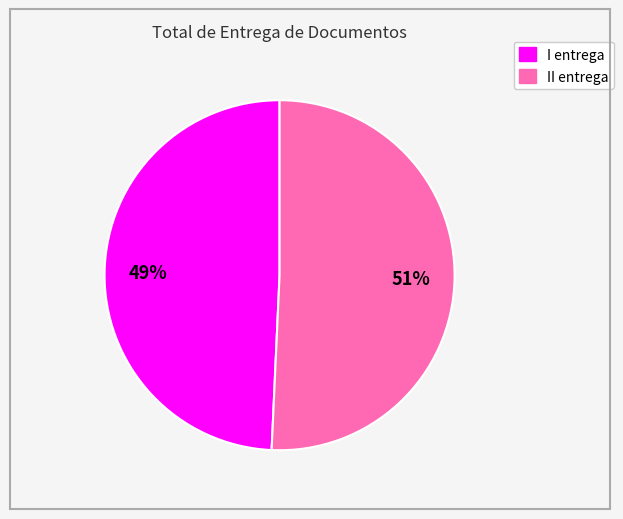

Combined, do II entrega and I entrega account for over 50%?

Yes